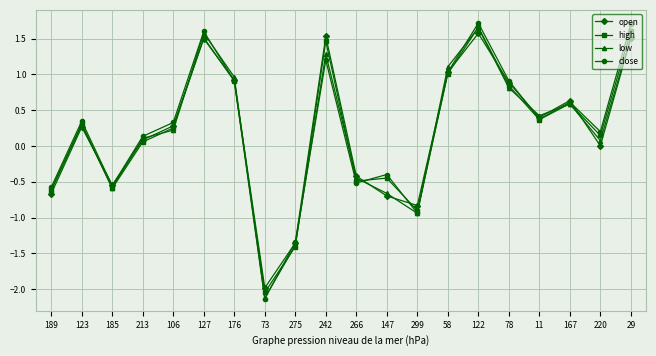

How many data points in close are above 0?

13